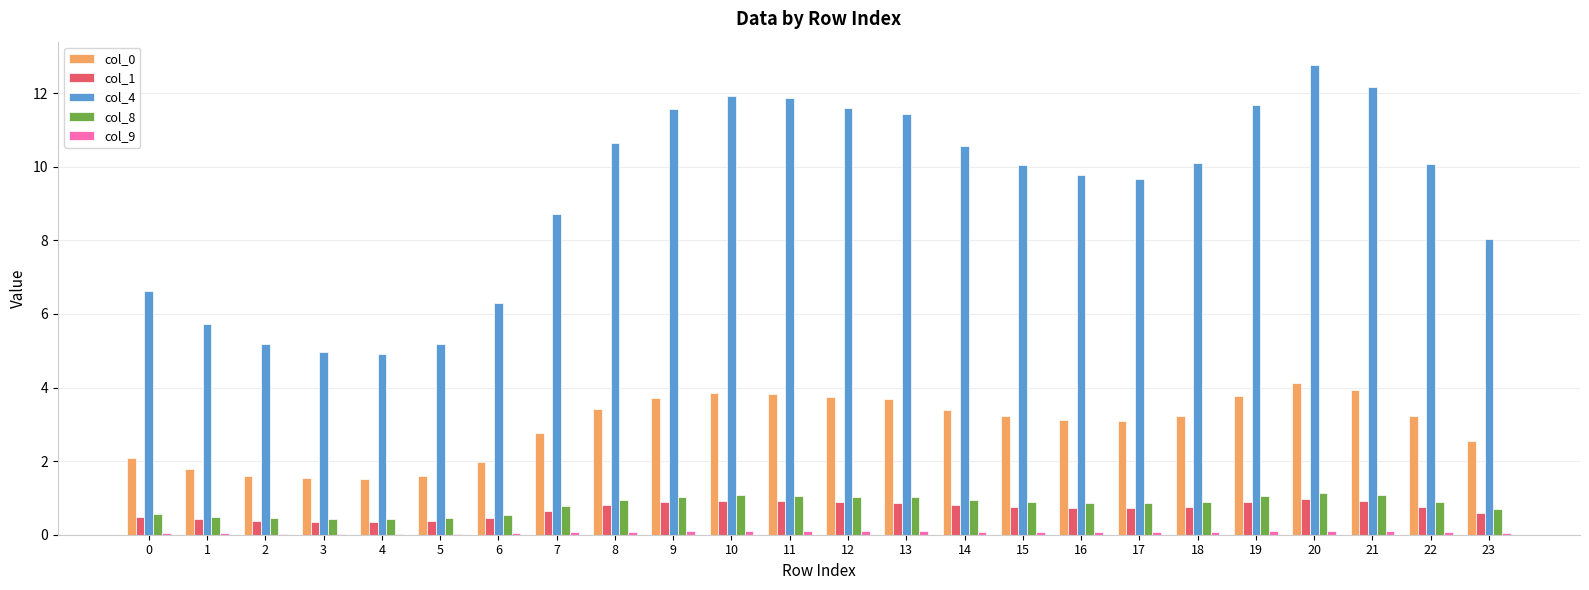

What is the maximum value shown in the chart?

12.8